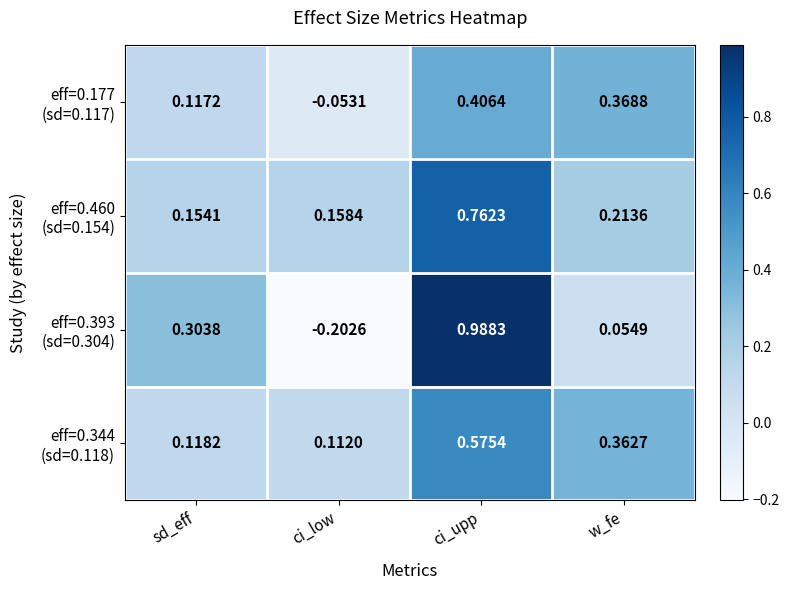

Which category has the highest value across all series?

ci_upp